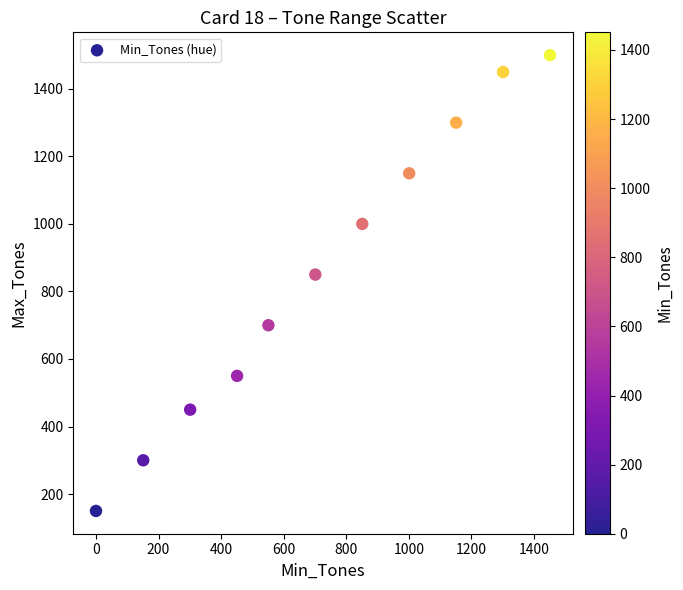

What is the average X value?

719